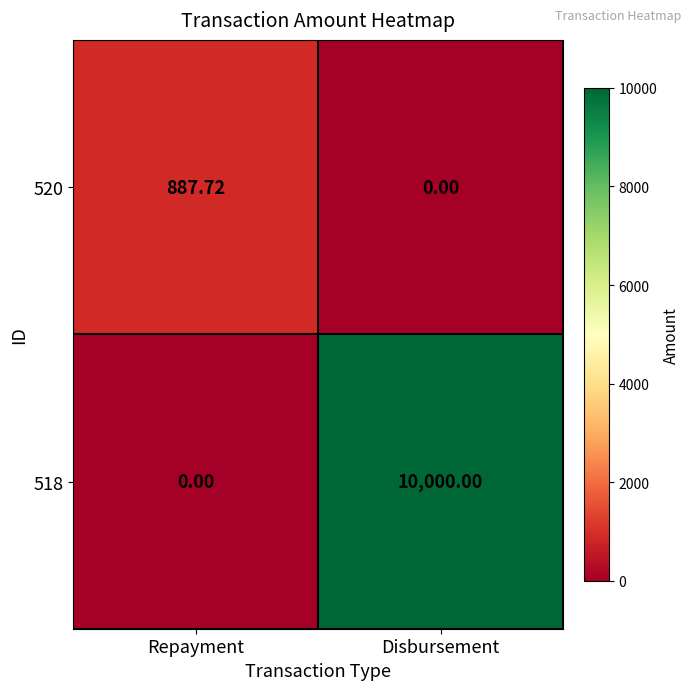

Is the value of 520 at Repayment greater than the value of 518 at Repayment?

Yes